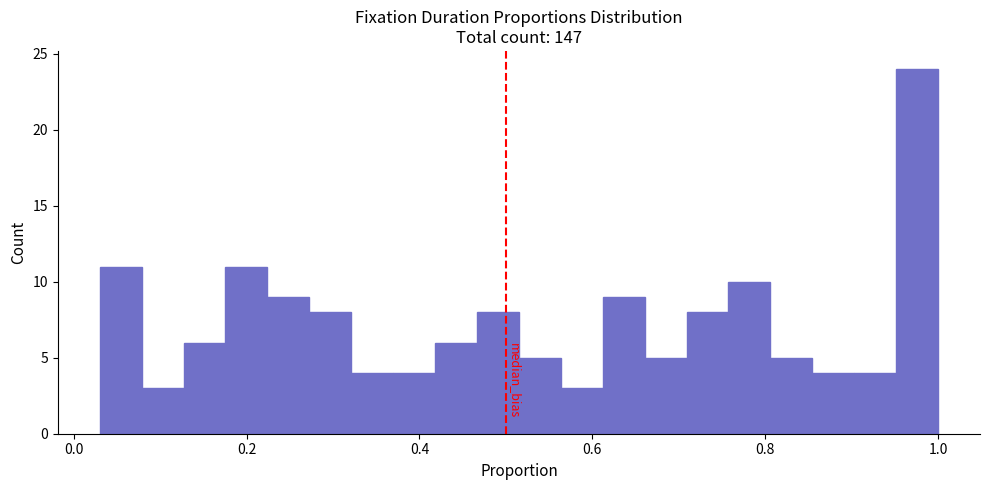

Around what value on the x-axis is the tallest bar? Give the approximate position of its centre, as read against the axis.

0.98